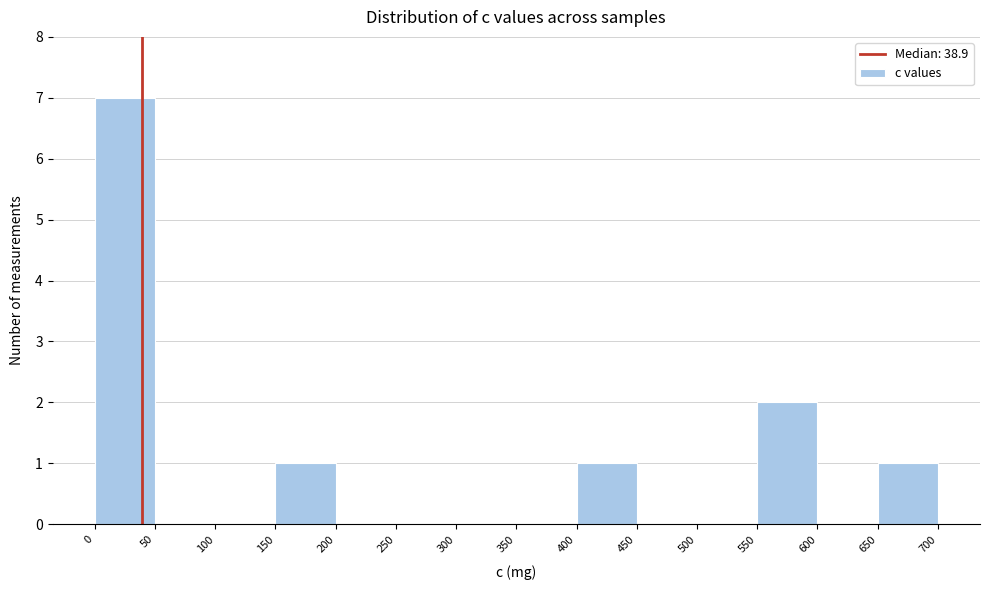

Reading left to right, list every bar in this chart as the range it spans on the x-axis followed by its height. The values are not printed on the chart, so give them approximately, as read against the axis.

0 to 50: 7
50 to 100: 0
100 to 150: 0
150 to 200: 1
200 to 250: 0
250 to 300: 0
300 to 350: 0
350 to 400: 0
400 to 450: 1
450 to 500: 0
500 to 550: 0
550 to 600: 2
600 to 650: 0
650 to 700: 1